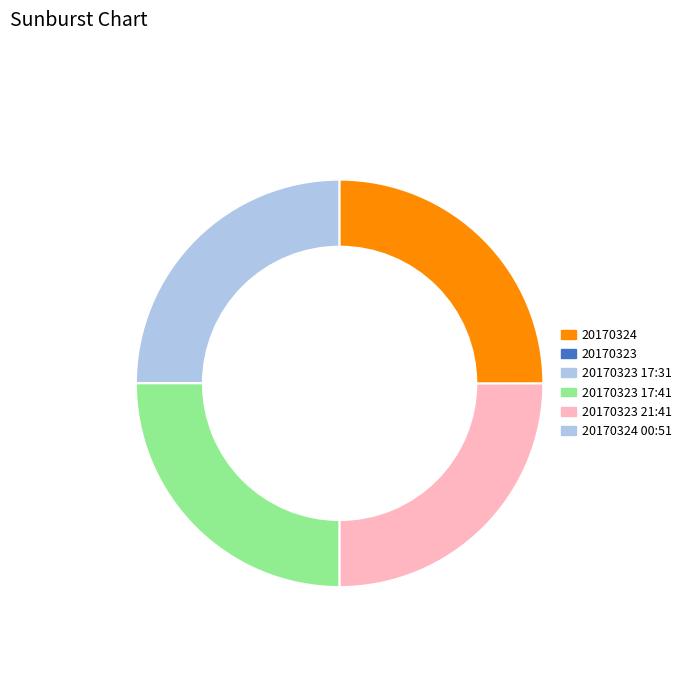

True or false: 20170323 accounts for 35% of the total.

False